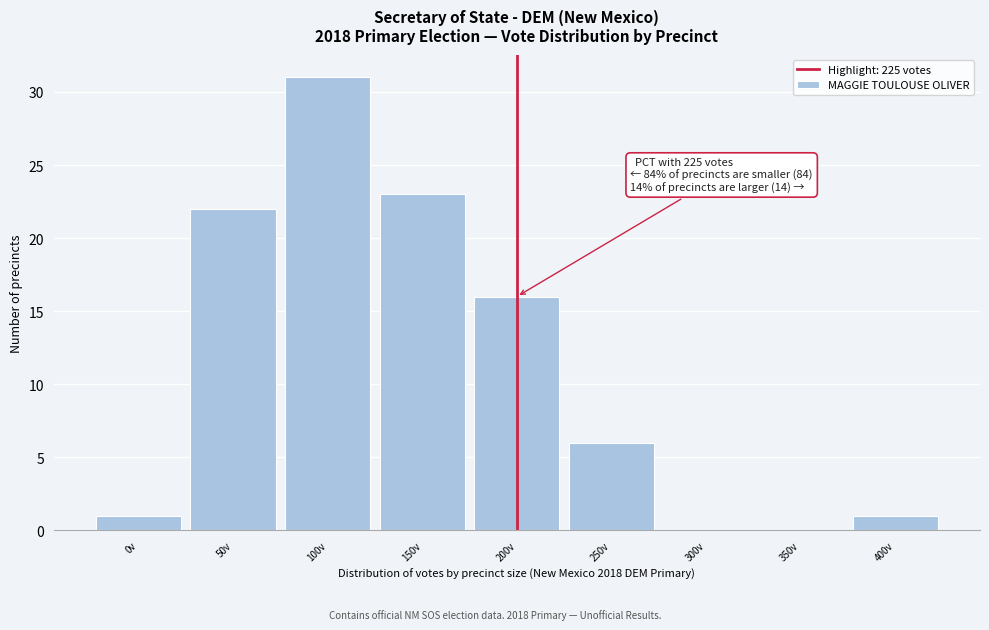

Reading left to right, list all the values displayed in this chart.

0v=1	50v=22	100v=31	150v=23	200v=16	250v=6	300v=0	350v=0	400v=1